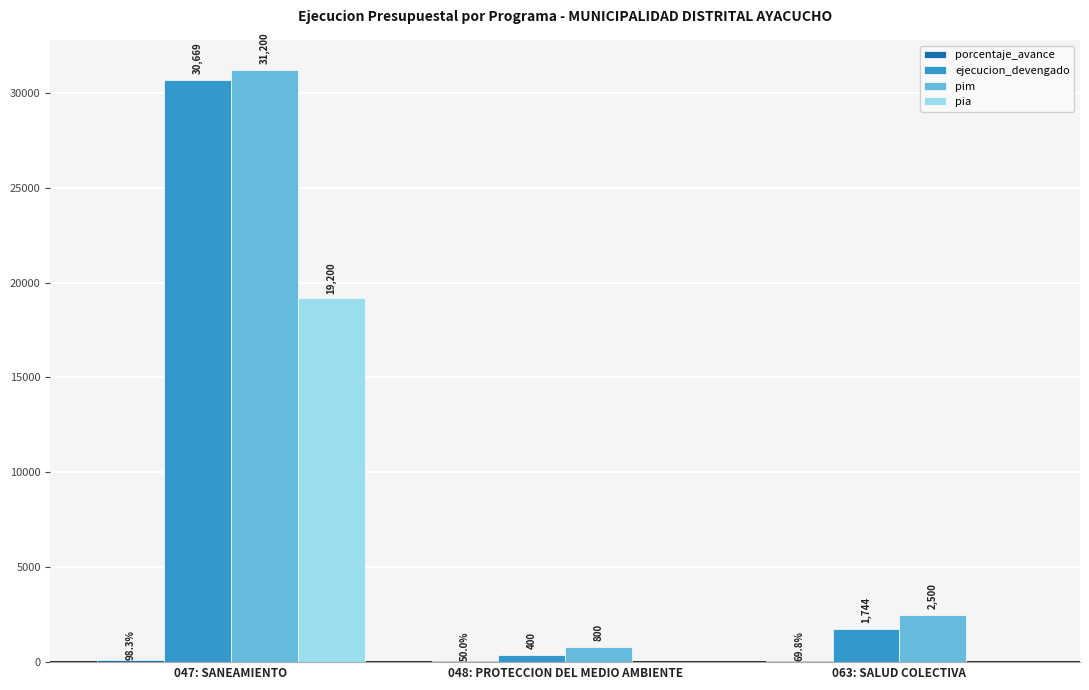

Between 047: SANEAMIENTO and 063: SALUD COLECTIVA, which series saw the biggest shift?

ejecucion_devengado